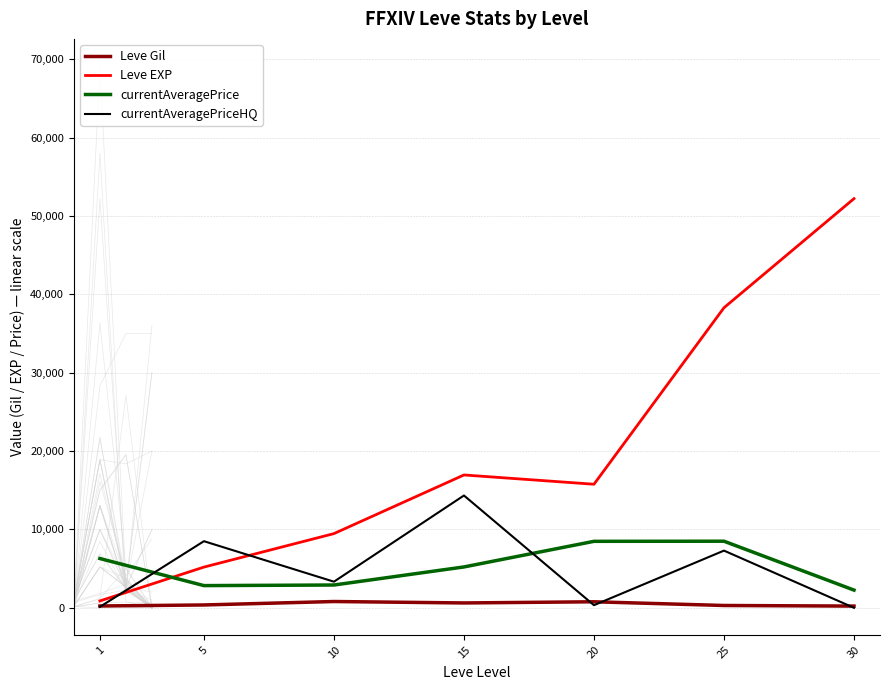

Rank the series by their maximum value, from highest to lowest.

Leve EXP, currentAveragePriceHQ, currentAveragePrice, Leve Gil